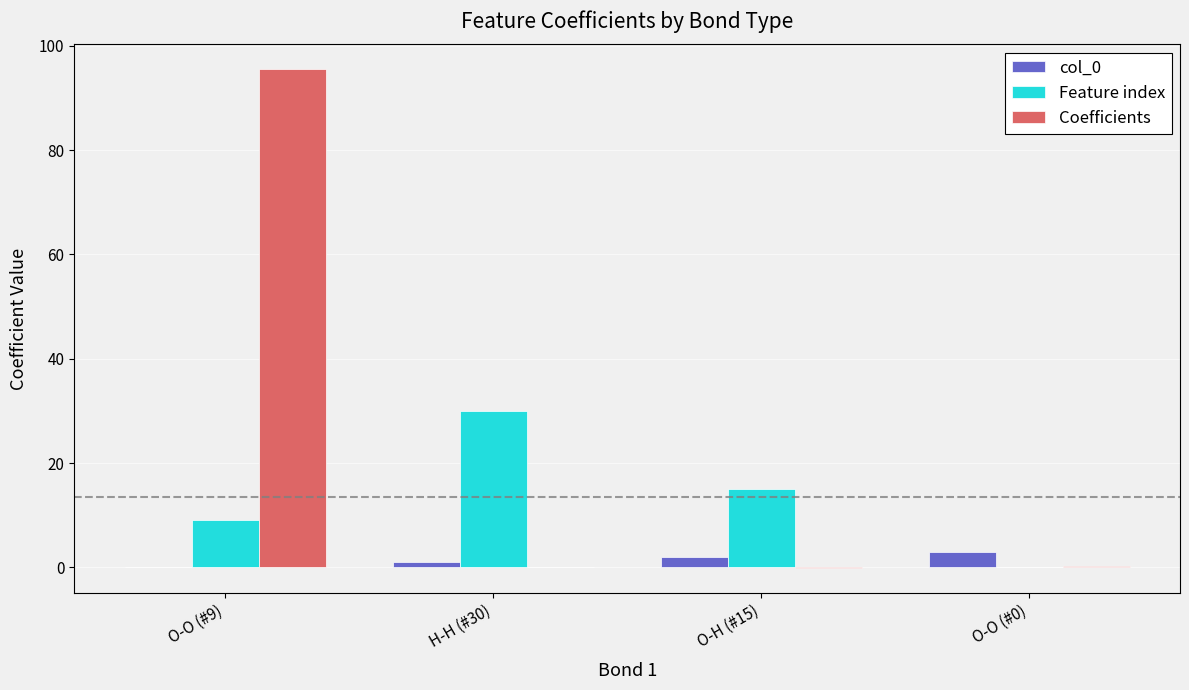

What is the maximum value for Feature index?

30.0